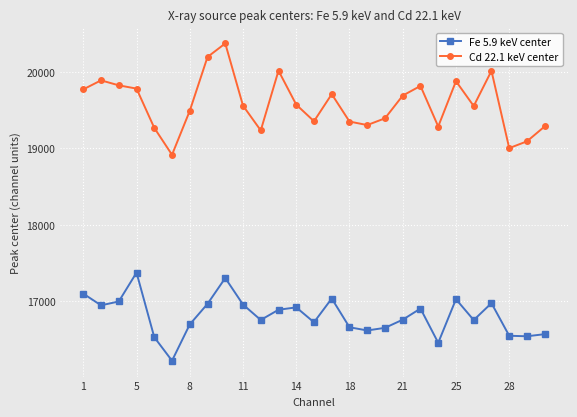

What is the greatest value displayed?

20372.8